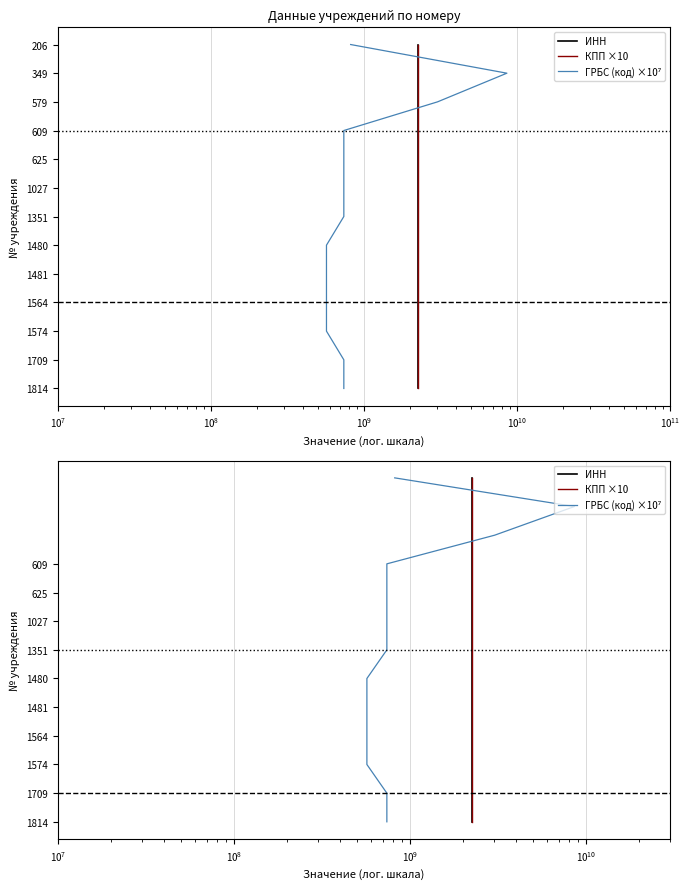

What are all the series names shown in the legend?

ИНН, КПП ×10, ГРБС (код) ×10⁷